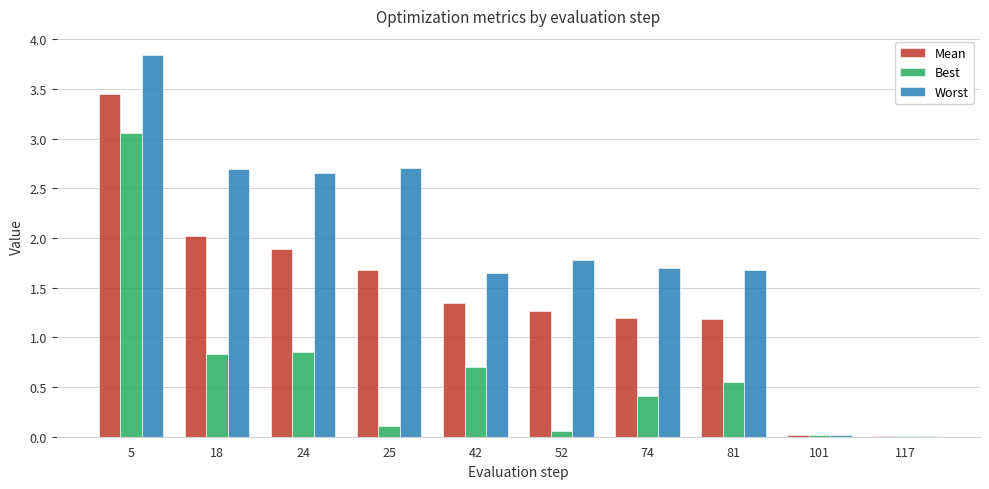

Between 25 and 81, which series saw the biggest shift?

Worst